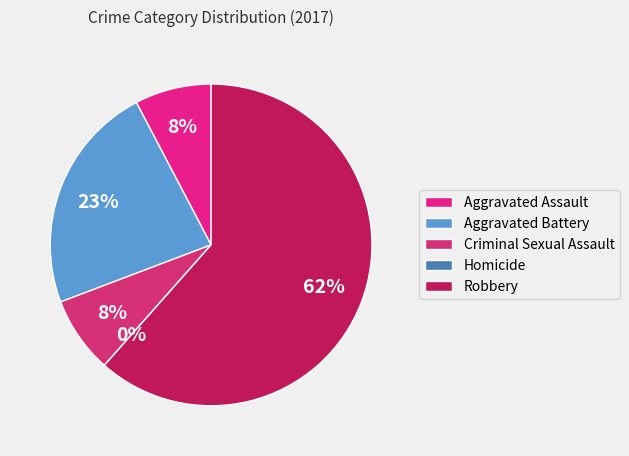

Which slice is the smallest?

Homicide